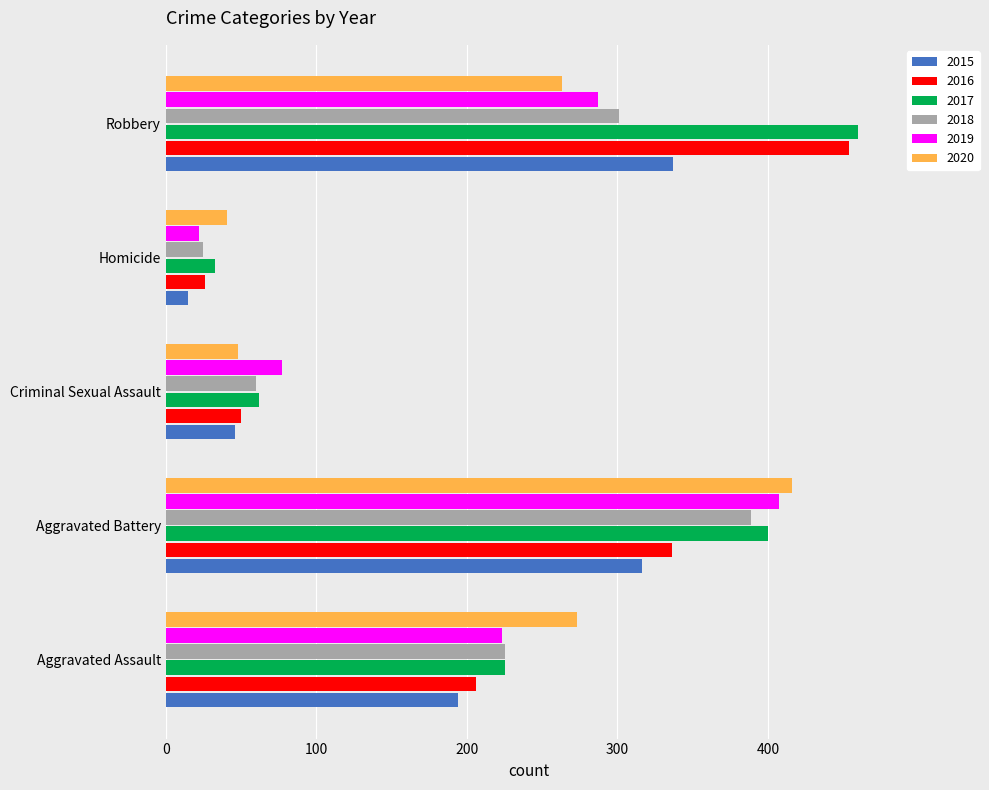

Rank the categories by 2017 value from highest to lowest.

Robbery, Aggravated Battery, Aggravated Assault, Criminal Sexual Assault, Homicide